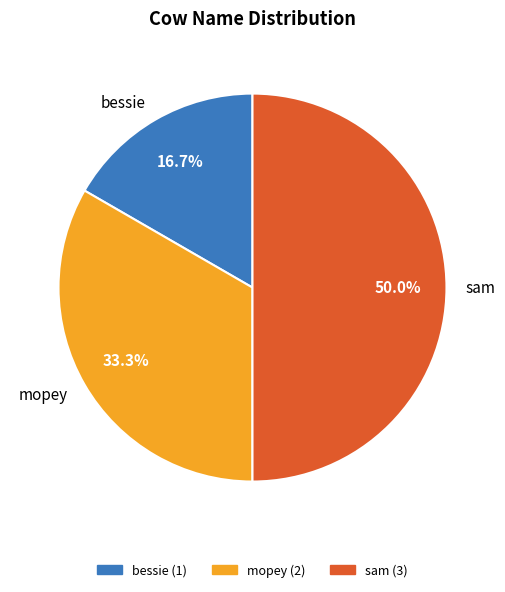

How many slices are in this pie chart?

3